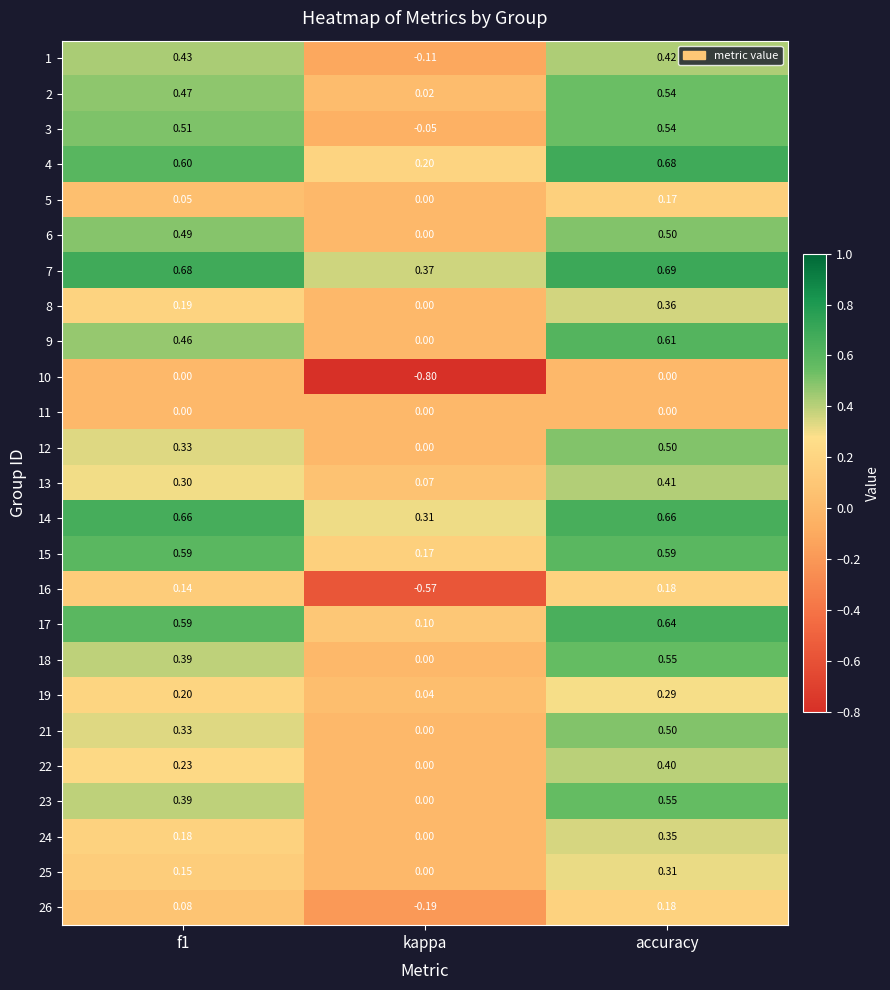

How many values in 8 are above zero?

2